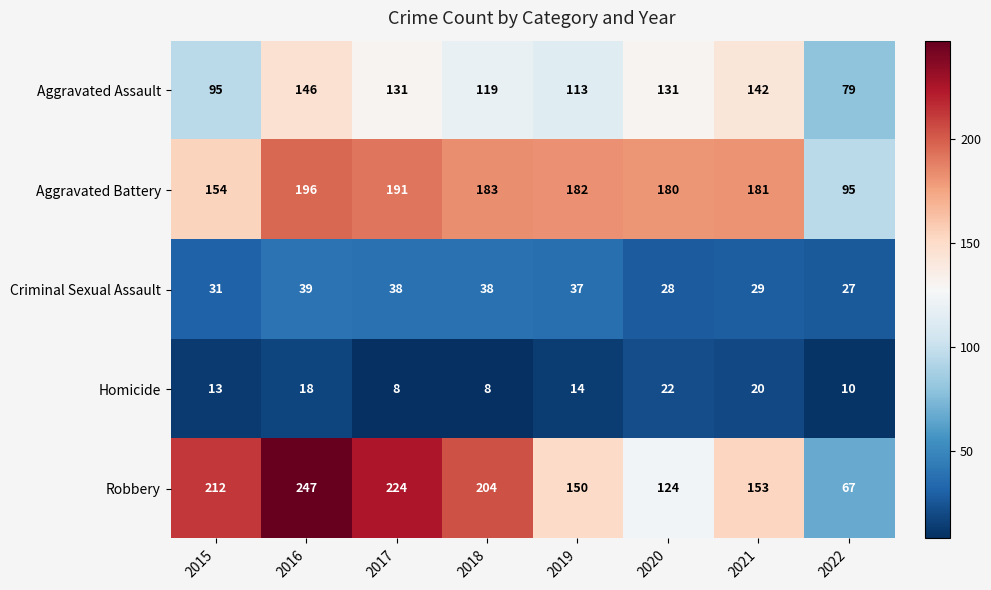

What is the maximum value shown in the chart?

247